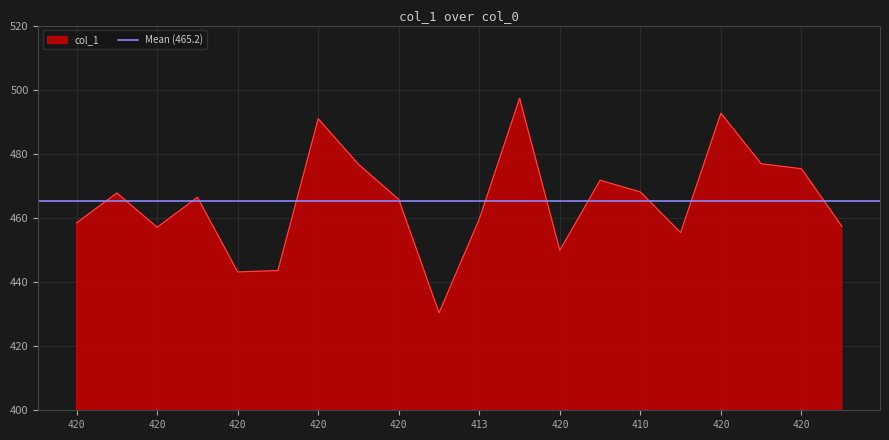

At which label is the value closest to 463?

420